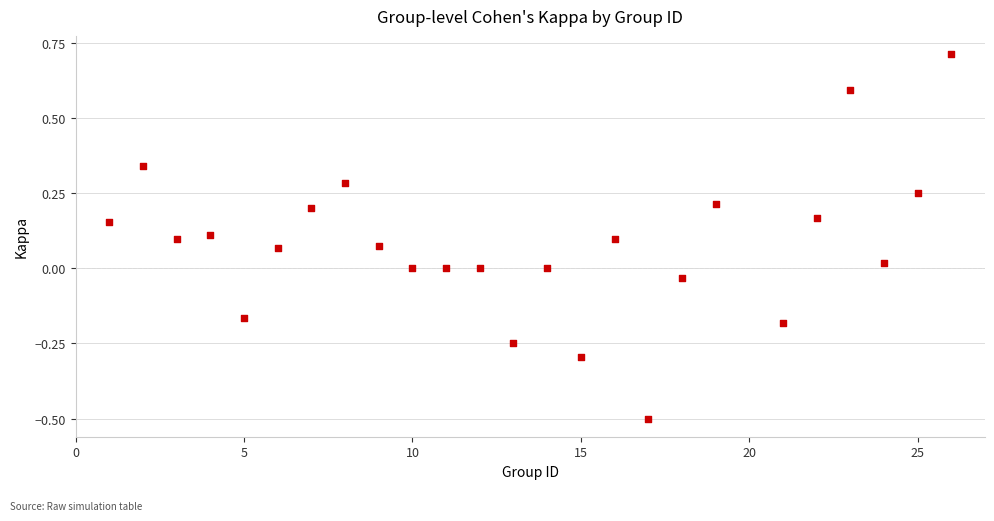

What is the range of X values (max minus min)?

25.0